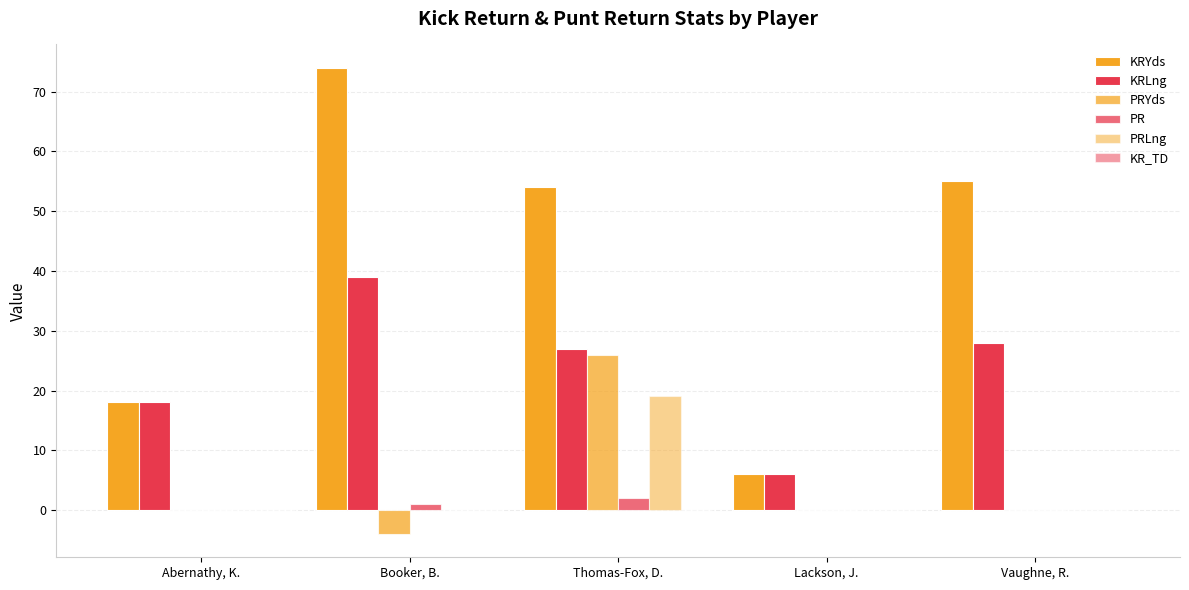

Which series changed the most between Lackson, J. and Vaughne, R.?

KRYds